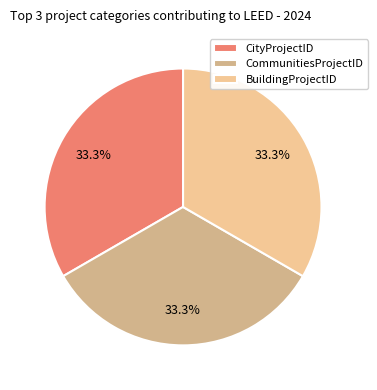

What percentage is NOT represented by BuildingProjectID?

66.7%